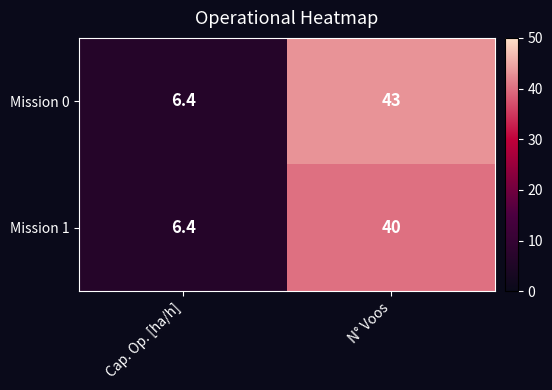

What is the minimum value for Mission 0?

6.4